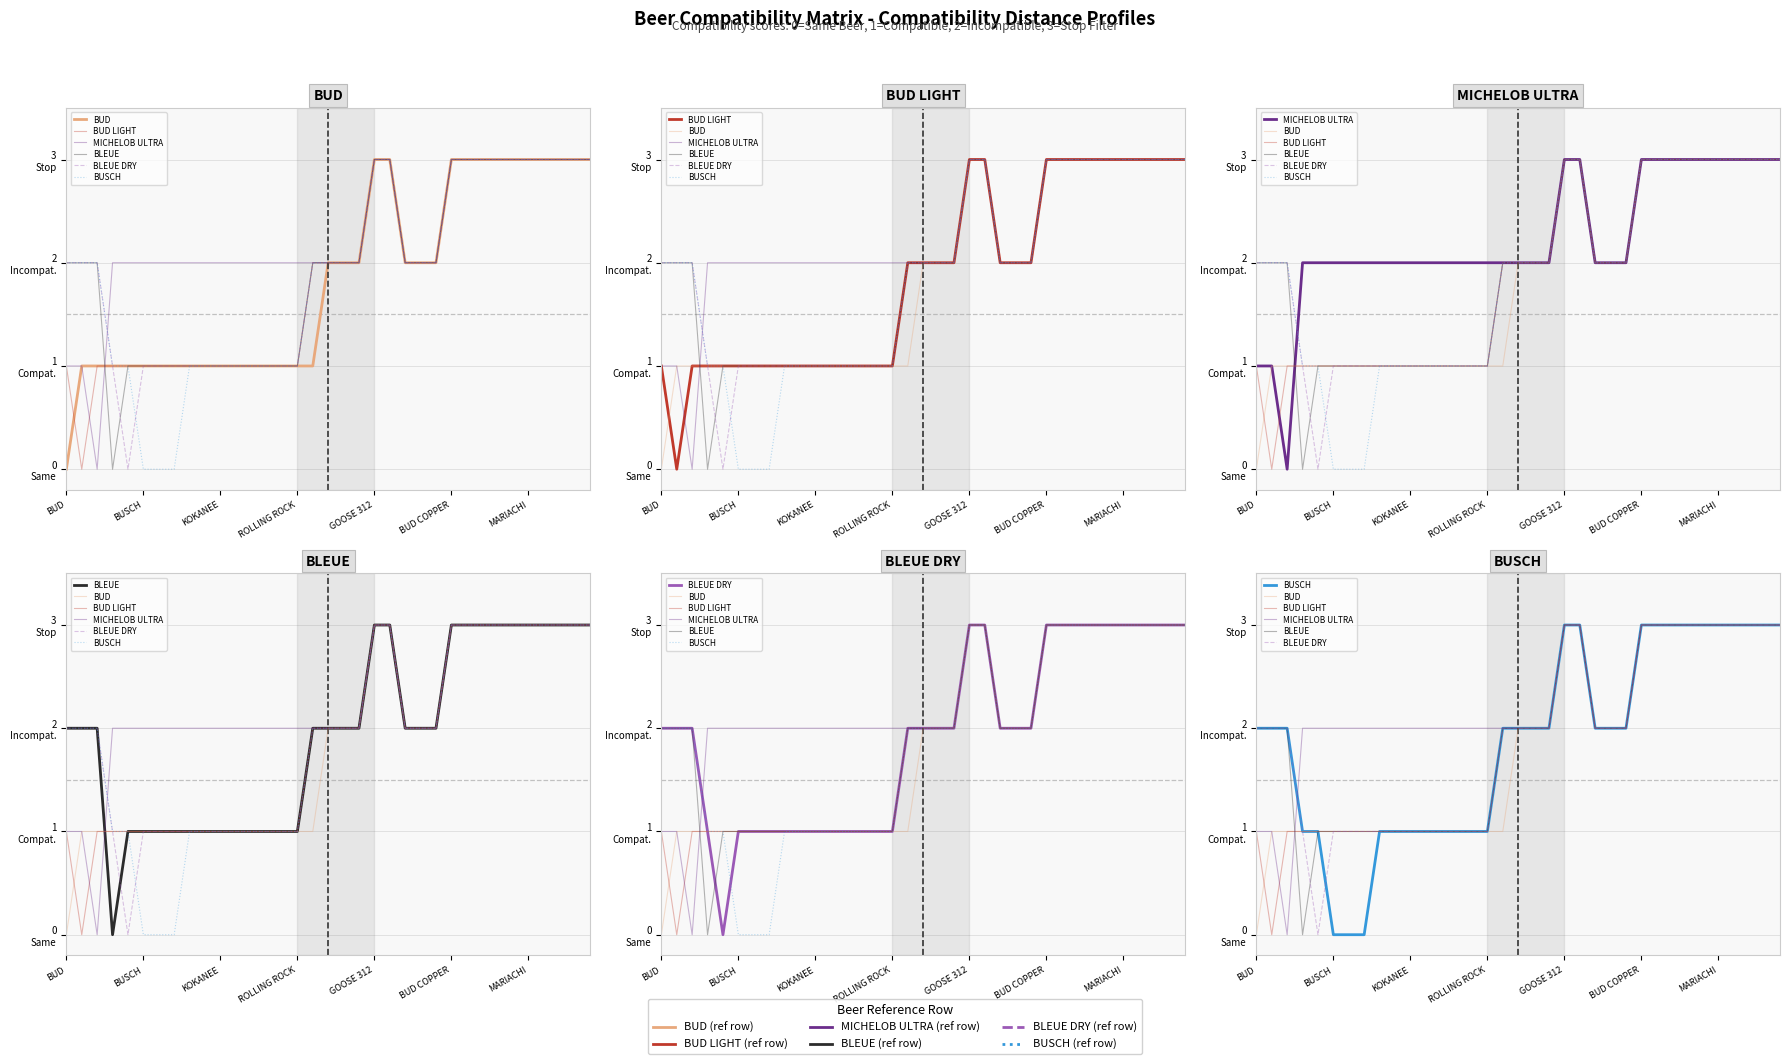

How many data points in BUD are less than 2?

17